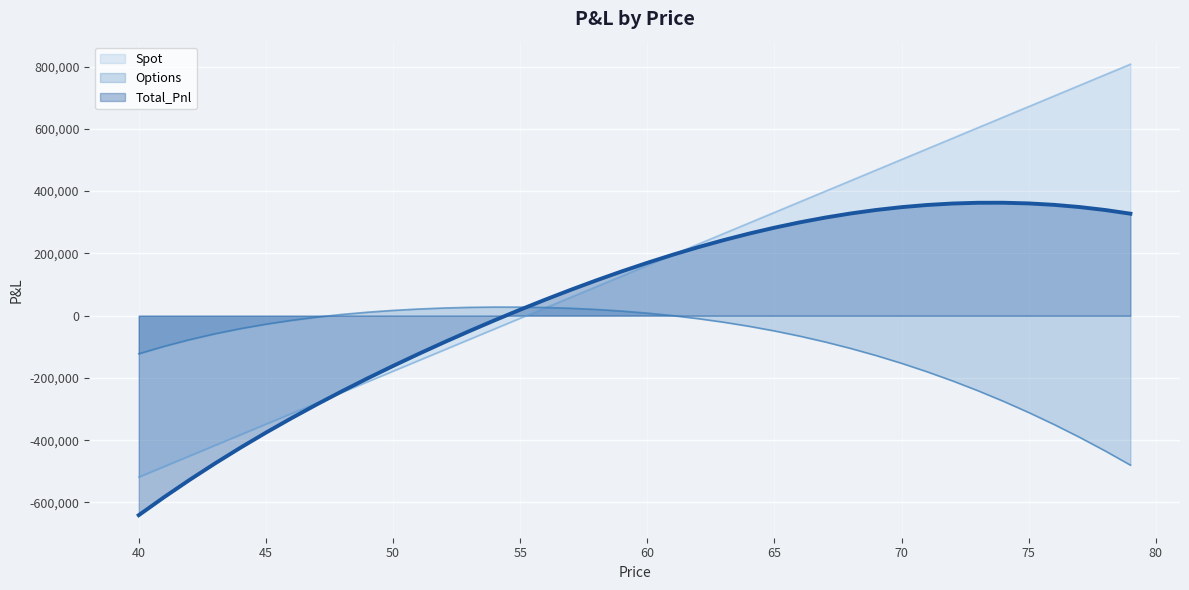

How many values in the Spot series are below 161496?

20